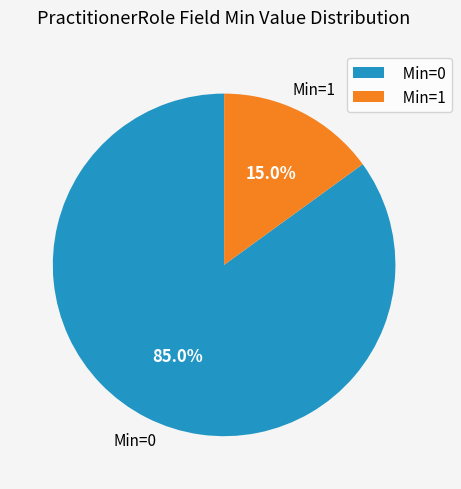

Which category has the biggest portion of the pie?

Min=0